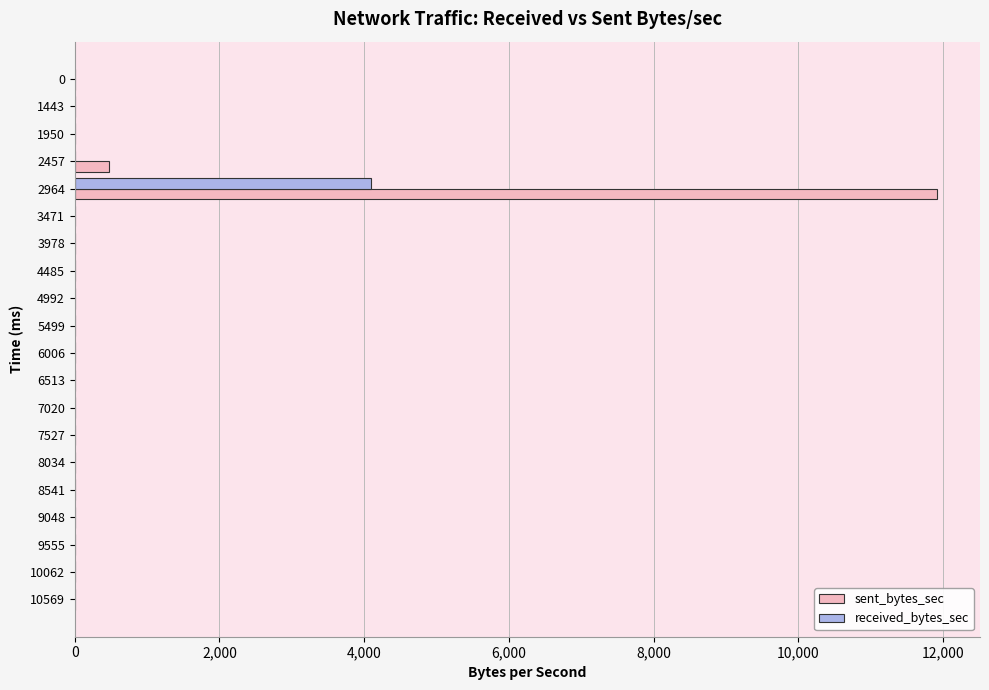

Is the value of received_bytes_sec at 2964 greater than the value of sent_bytes_sec at 4485?

Yes